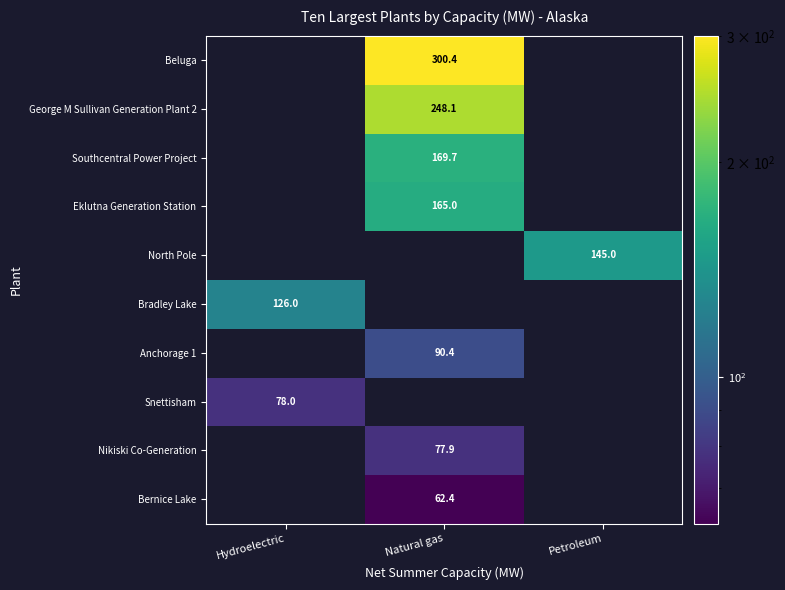

The value of Anchorage 1 at Natural gas is 90.4. True or false?

True